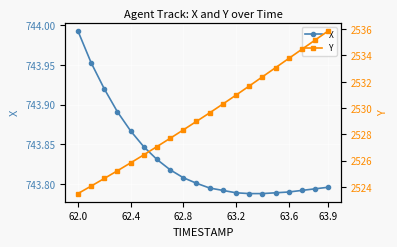

What is the sum of the Y values at 62.0 and 13?

5055.1